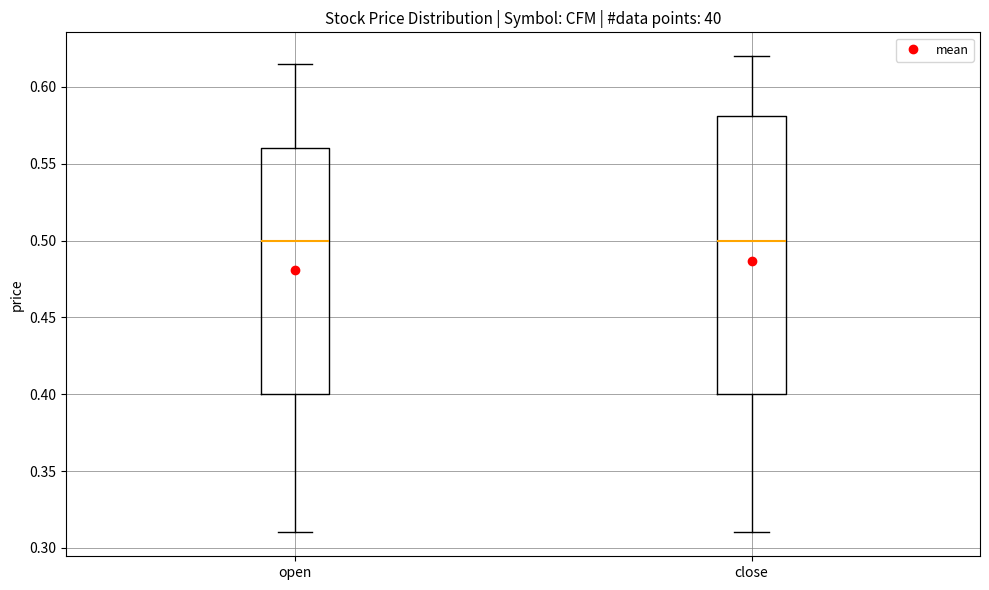

Where is the upper edge of the box for open on the y-axis? The values are not printed on the chart, so give them approximately, as read against the axis.

0.560